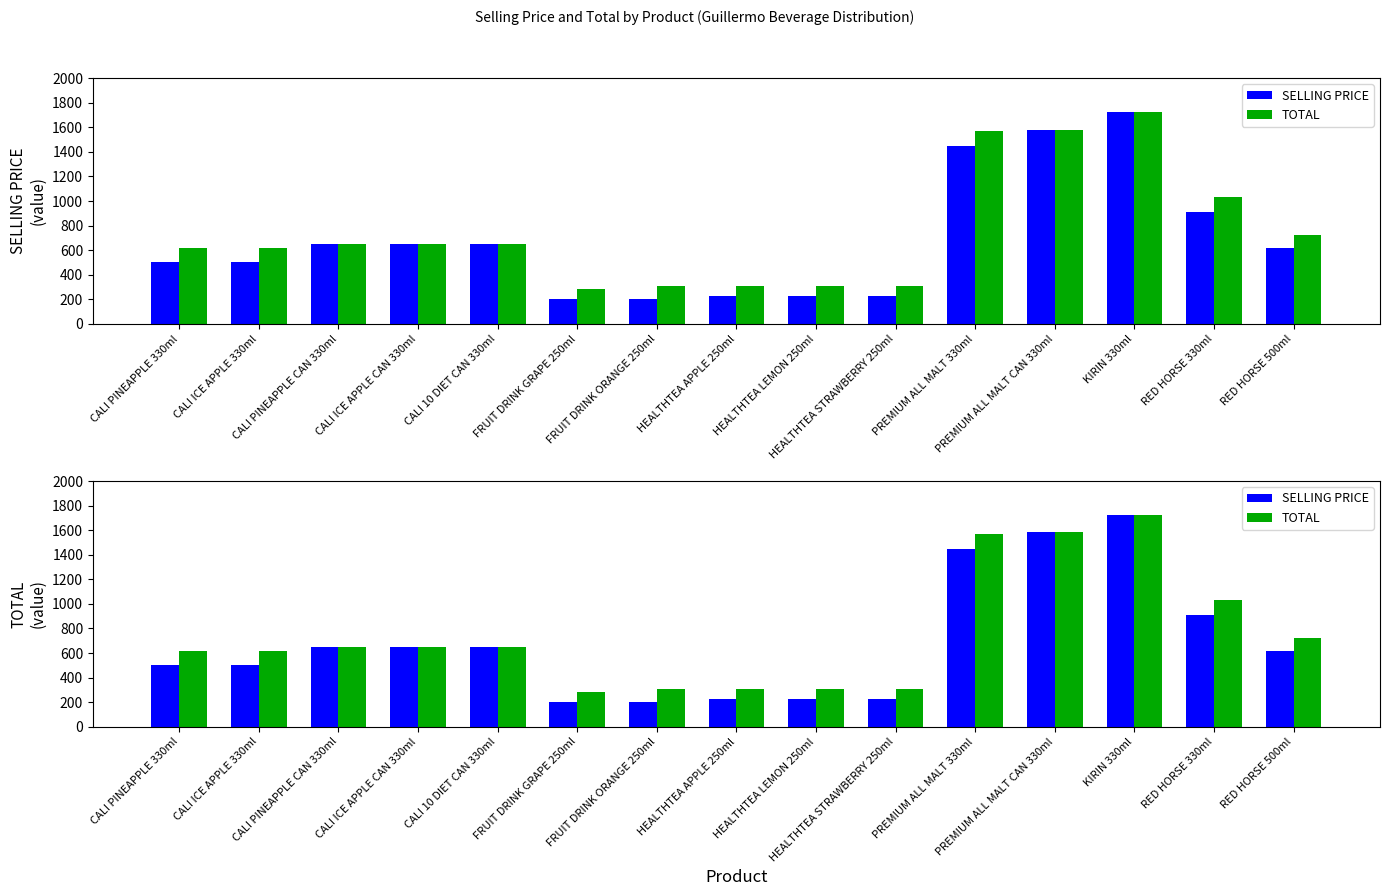

Which category has the lowest value across all series?

FRUIT DRINK GRAPE 250ml